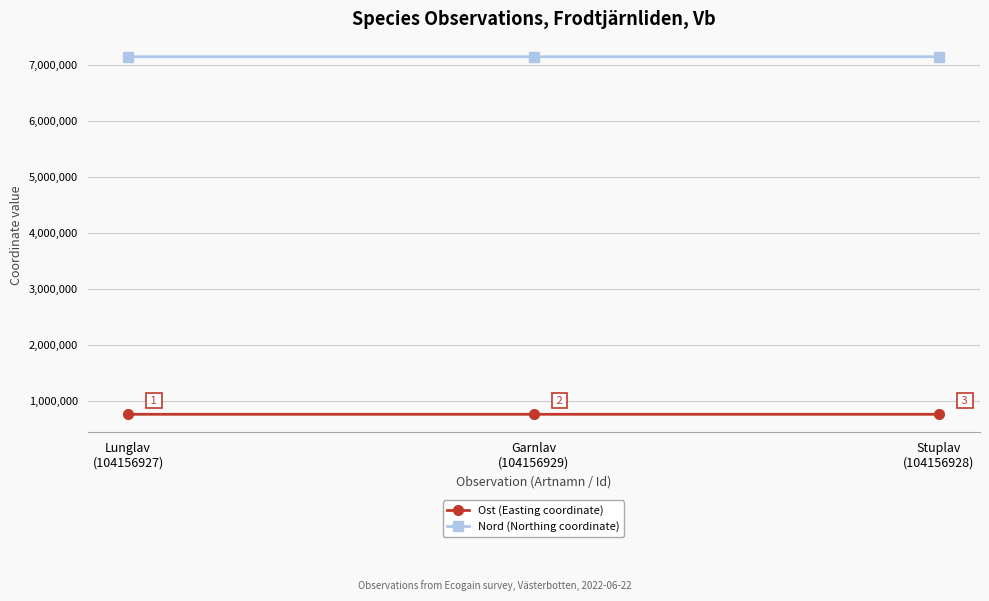

What is the difference between the highest and lowest values at Garnlav
(104156929)?

6383044.6